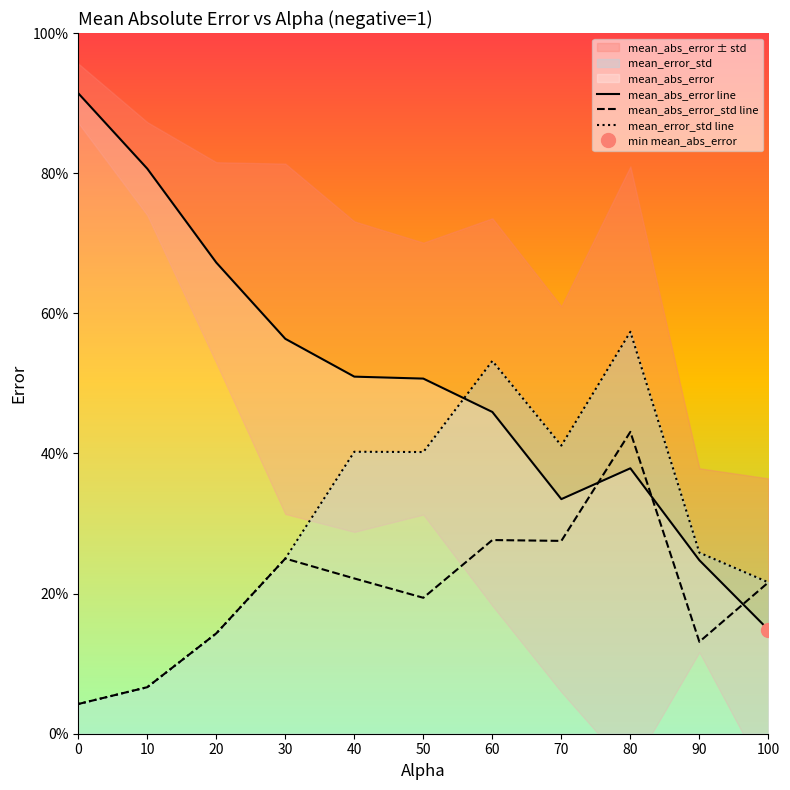

In mean_abs_error line, how many points are higher than both neighbors (excluding endpoints)?

1